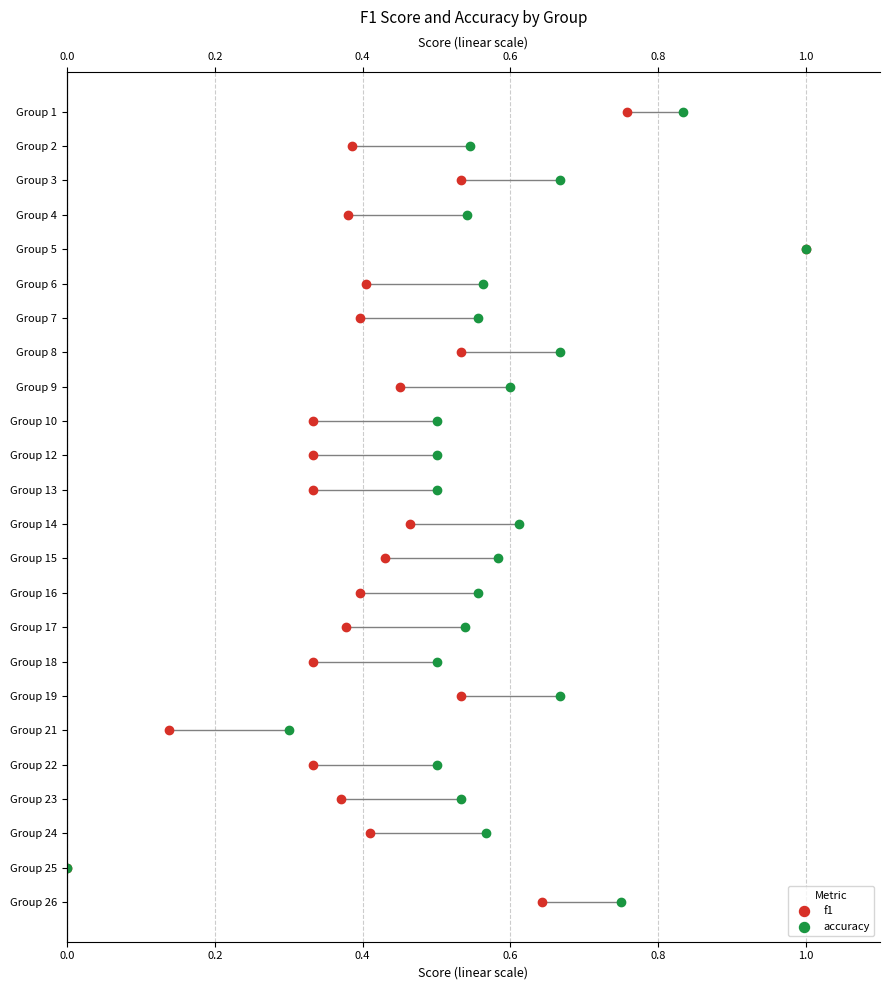

Which series has the widest spread of Y values?

f1